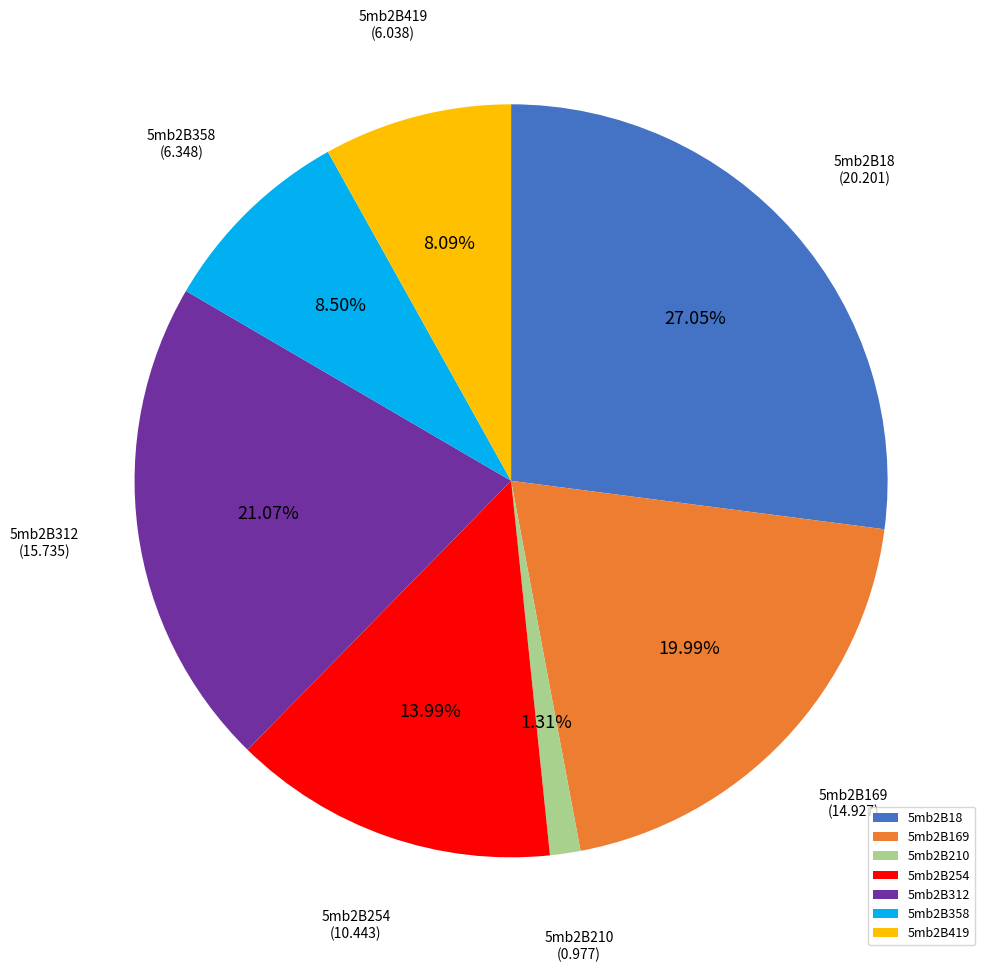

To the nearest percent, what portion does 5mb2B169 represent?

20%